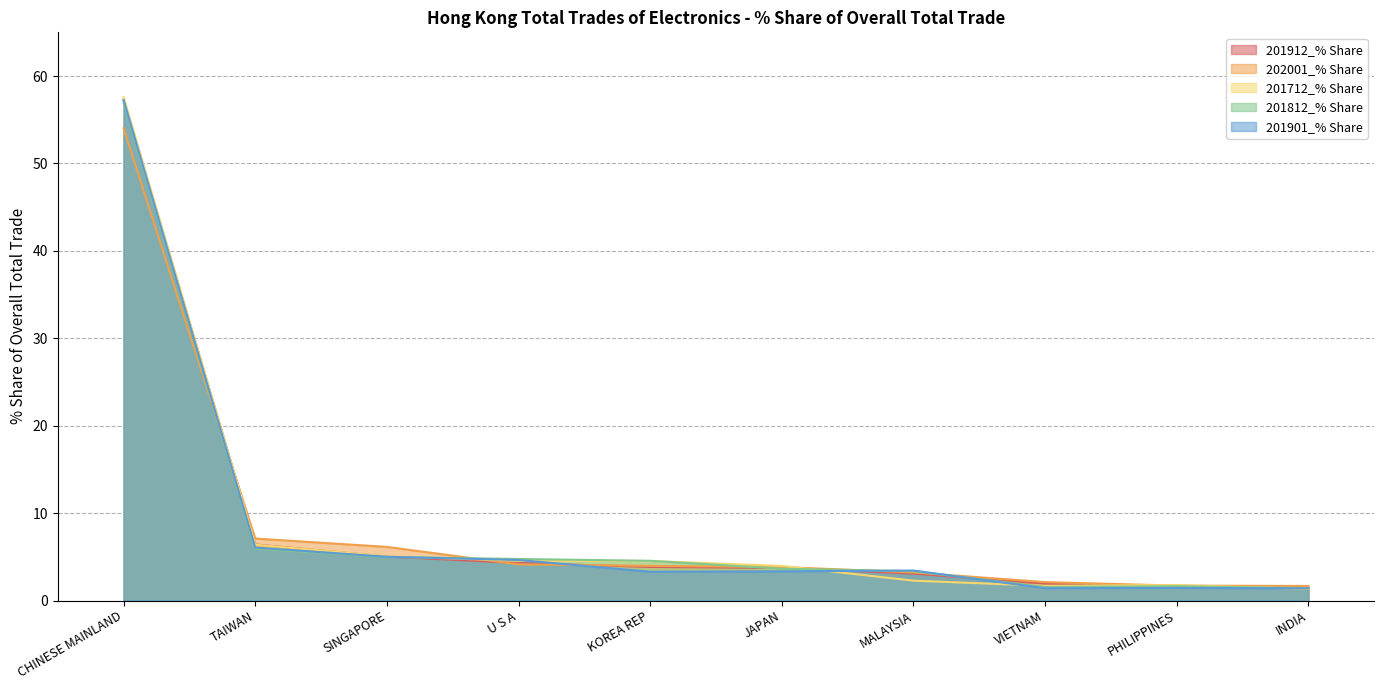

Rank the series by their maximum value, from highest to lowest.

201712_% Share, 201912_% Share, 201901_% Share, 201812_% Share, 202001_% Share